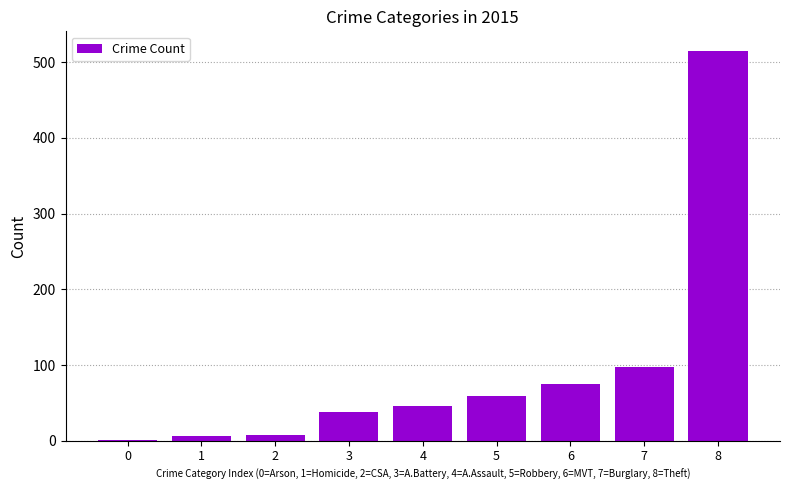

What is the approximate value at 7?

98